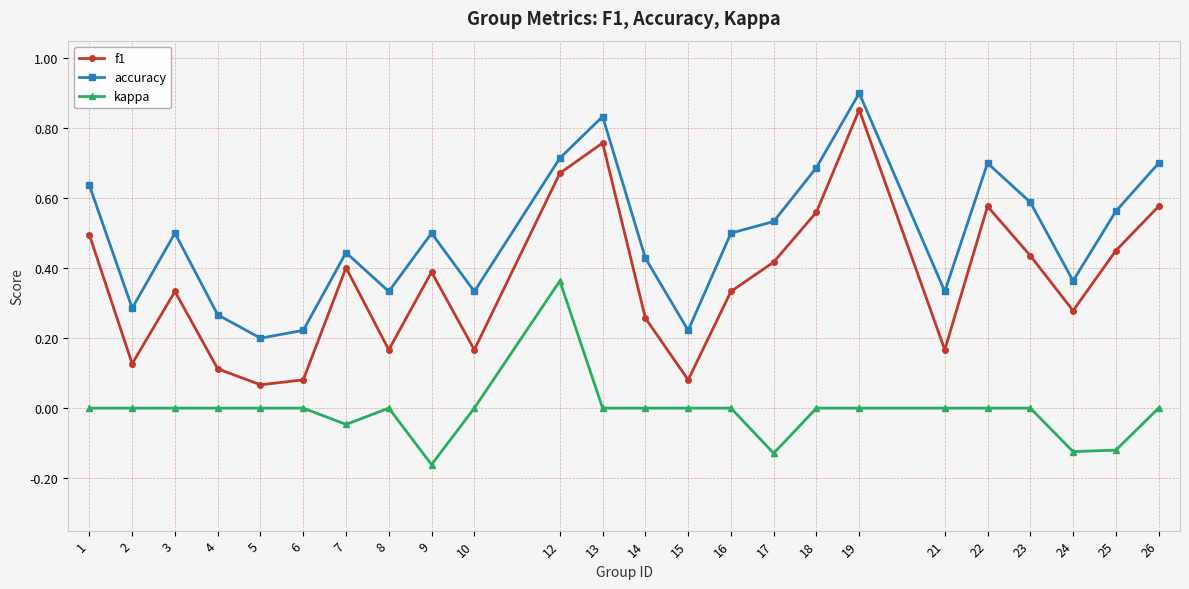

Which series has the largest total across all categories?

accuracy